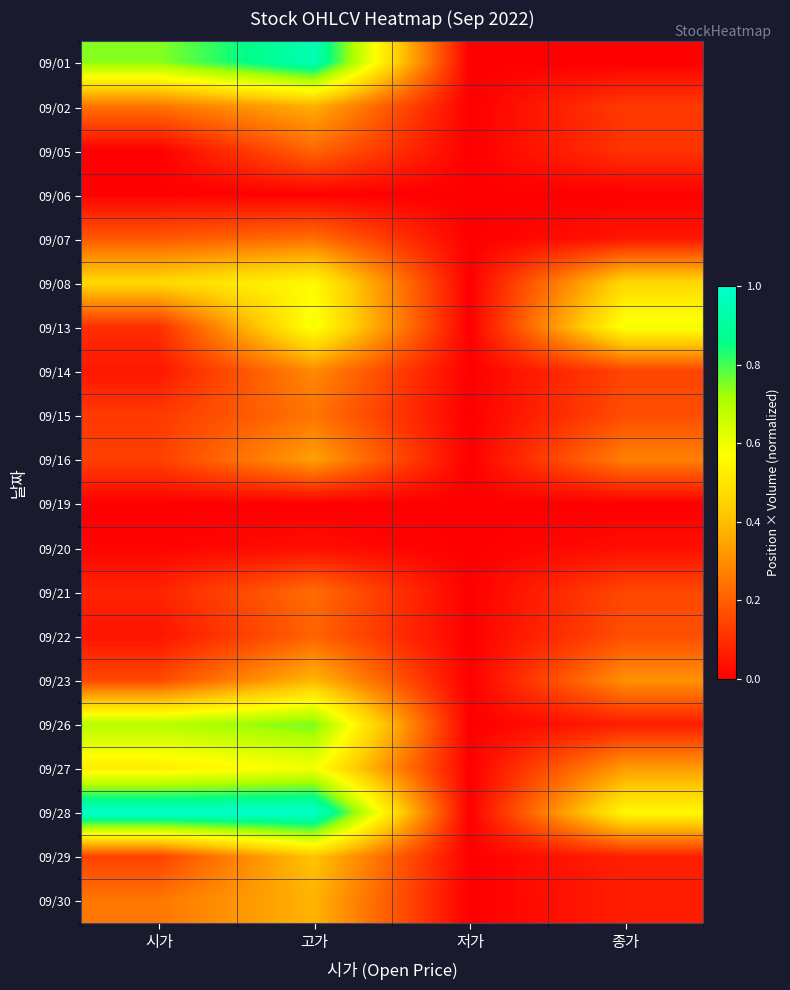

Which label corresponds to the smallest value in the chart?

저가